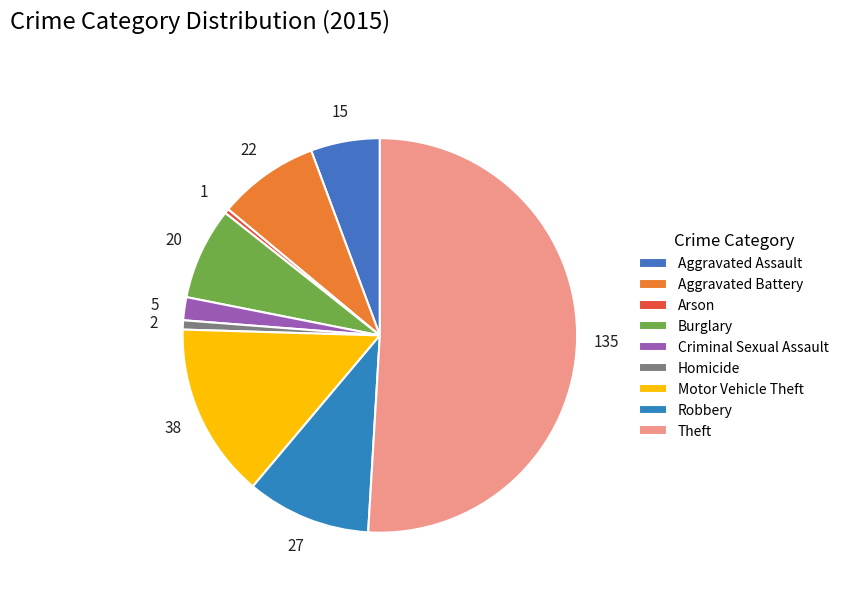

Which slice represents more than half of the pie?

Theft